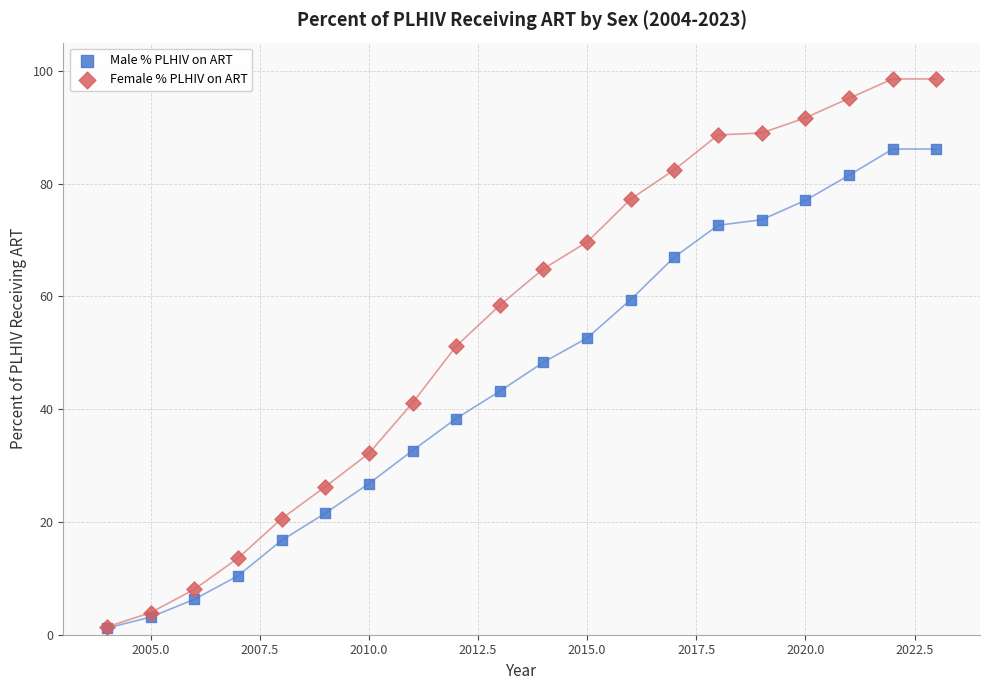

What are all the series names shown in the legend?

Male % PLHIV on ART, Female % PLHIV on ART